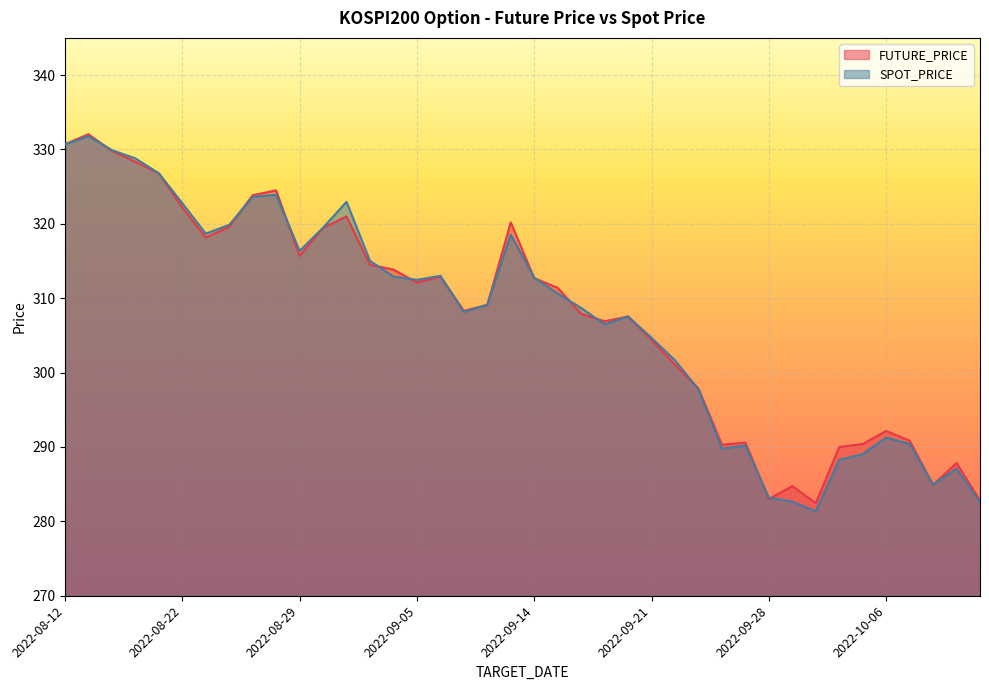

Is the value of FUTURE_PRICE at 2022-08-31 greater than the value of SPOT_PRICE at 2022-09-21?

Yes